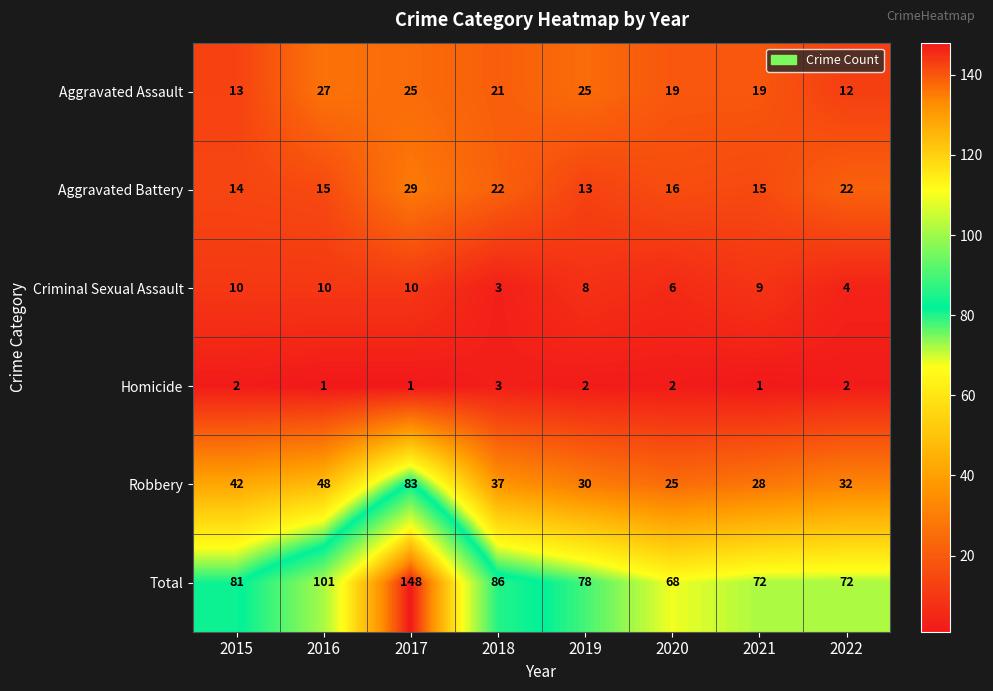

True or false: Robbery has a value of 15 at 2019.

False